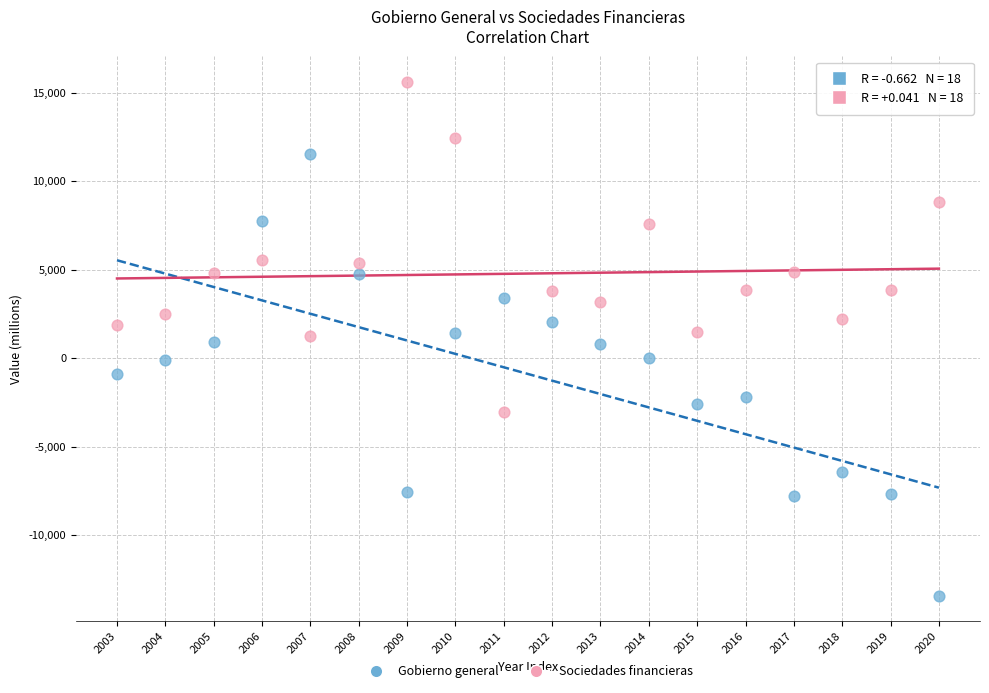

Across all data points, what is the range of Y values (max minus min)?

29033